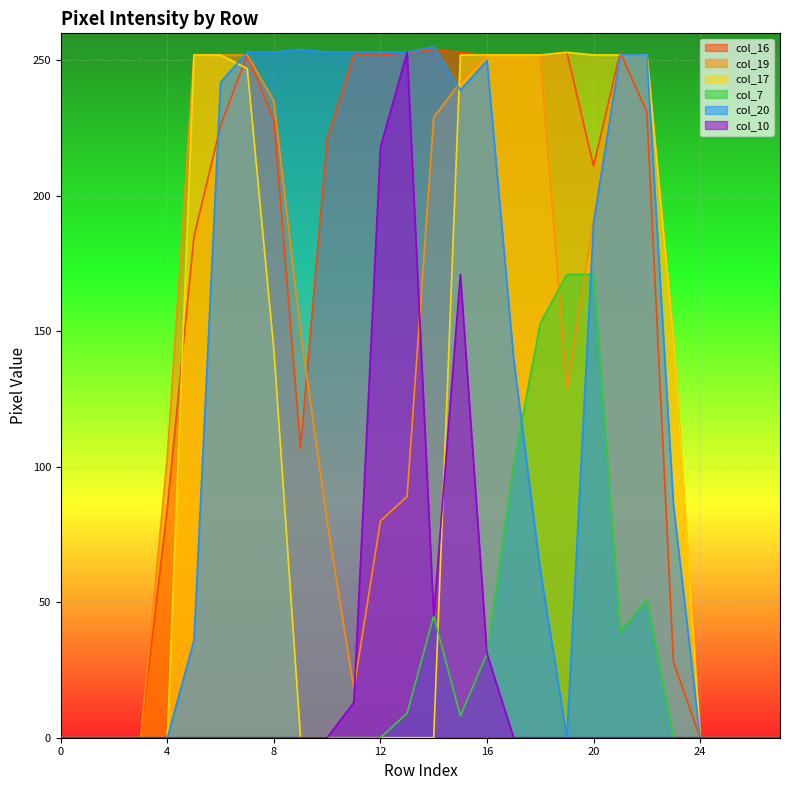

Is it true that col_10 equals 0 at 19?

True